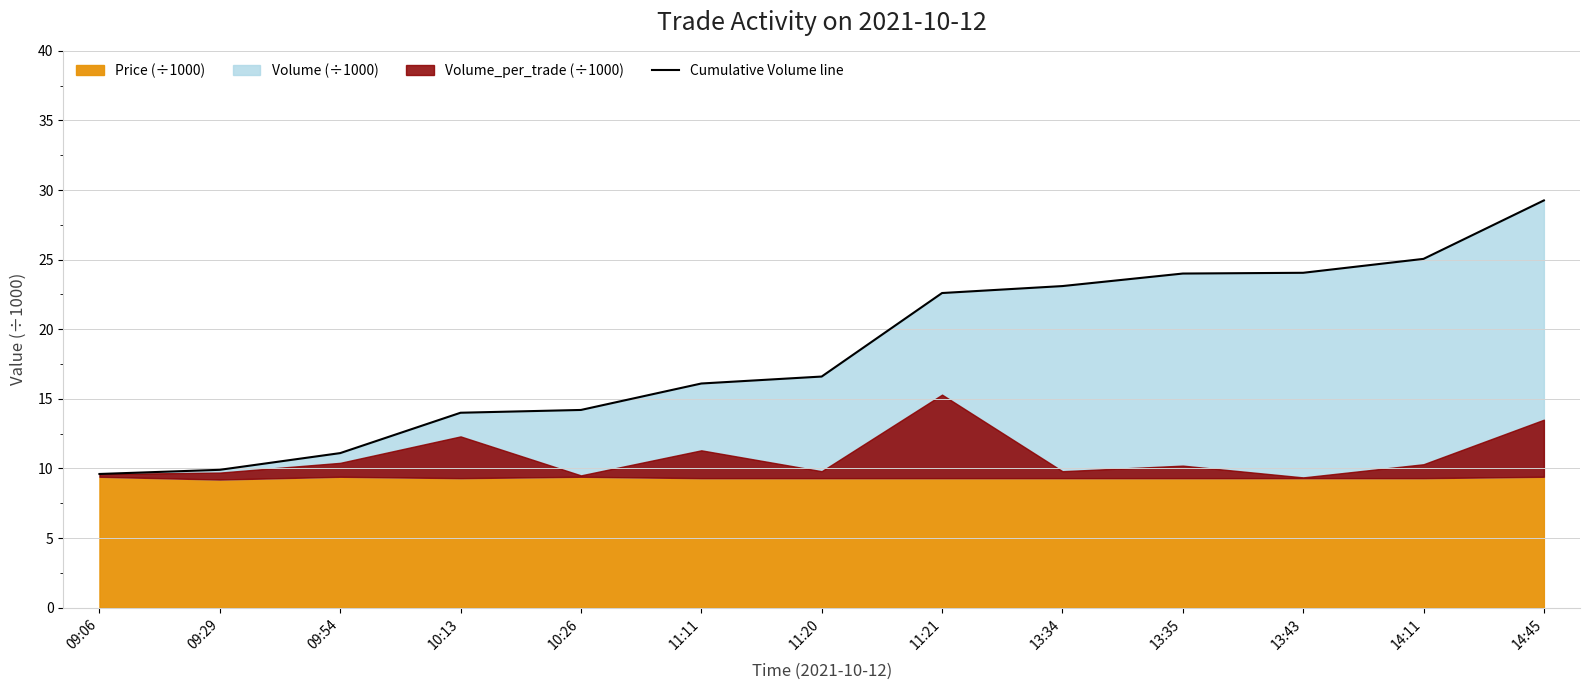

Between 11:11 and 13:35, which is larger?

13:35